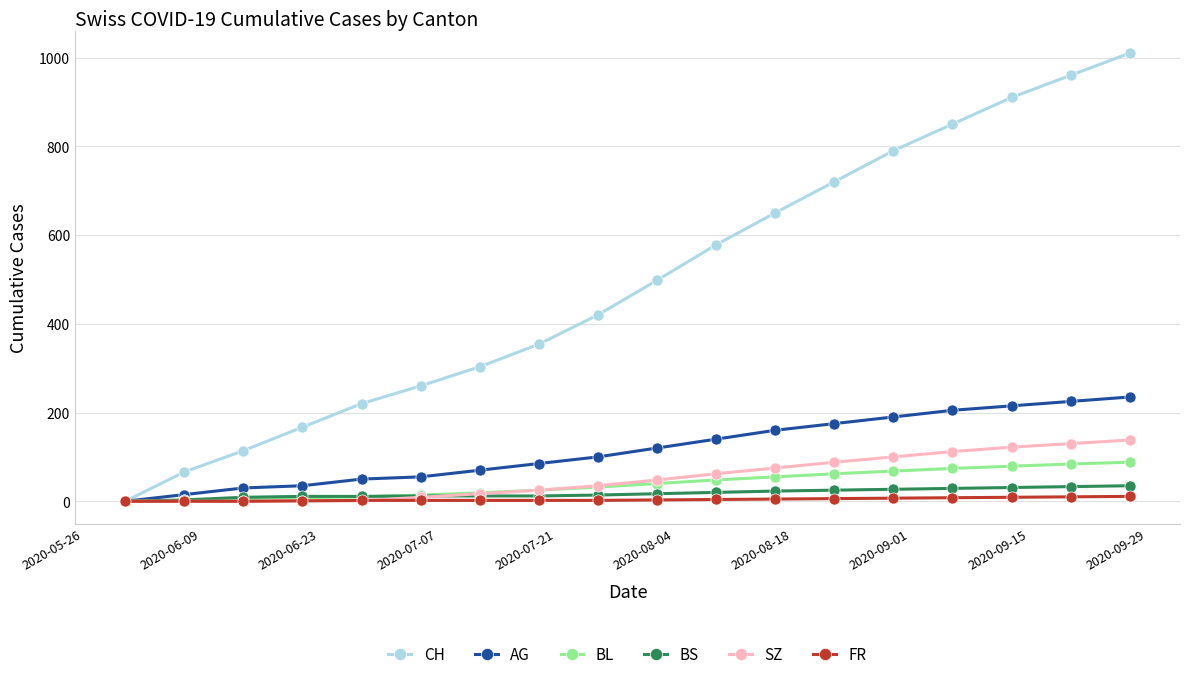

How many positive values does the CH series have?

17